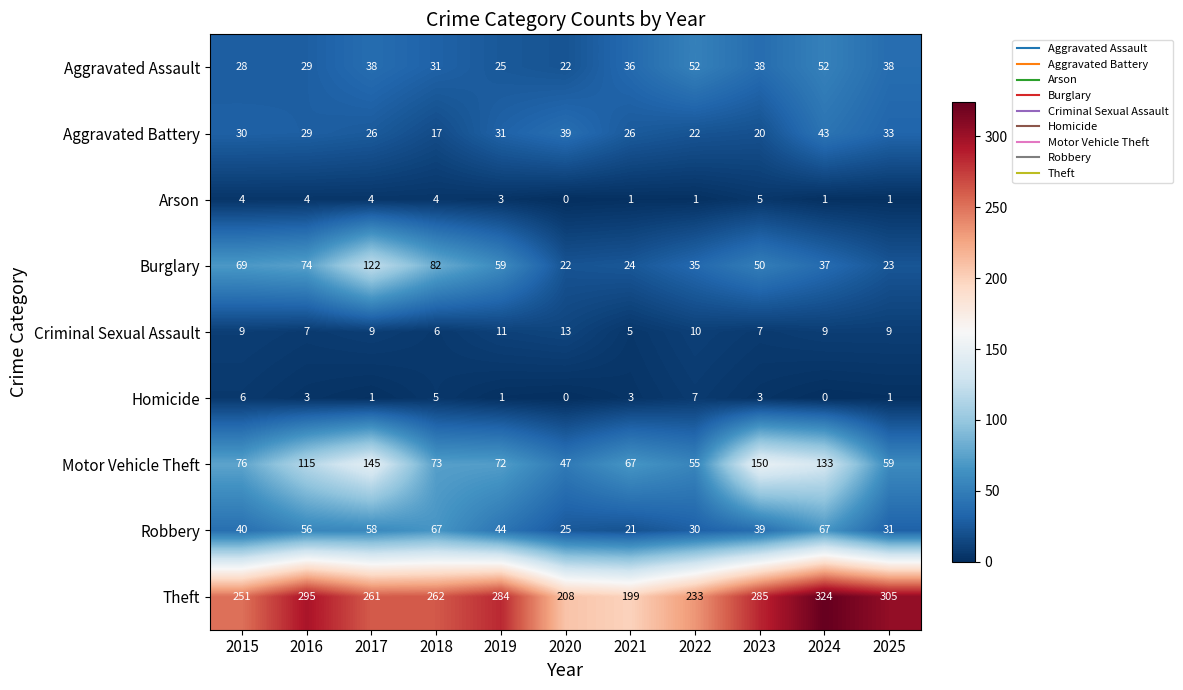

What is the difference between the highest and lowest values at 2020?

208